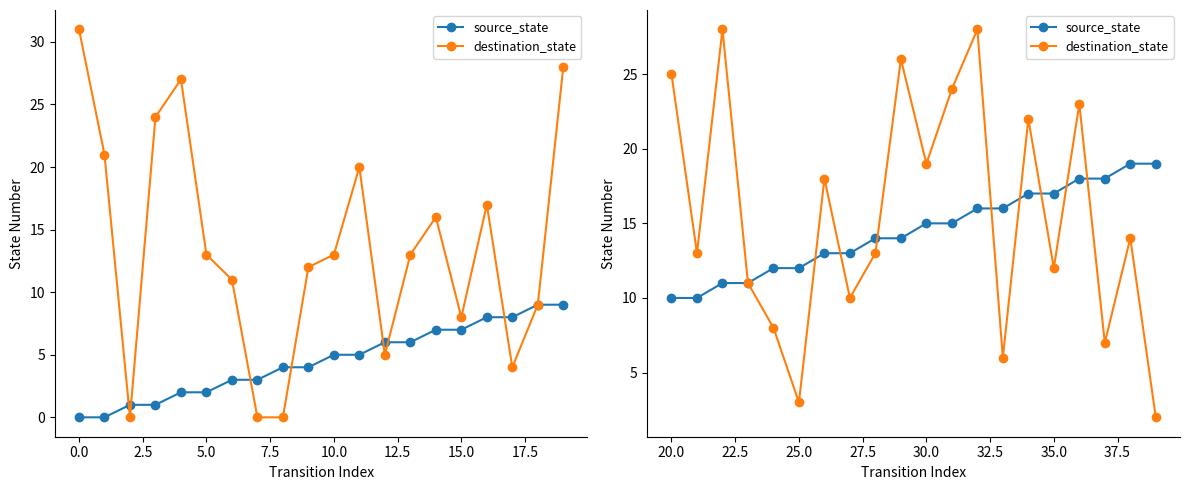

Which series has the largest total across all categories?

destination_state